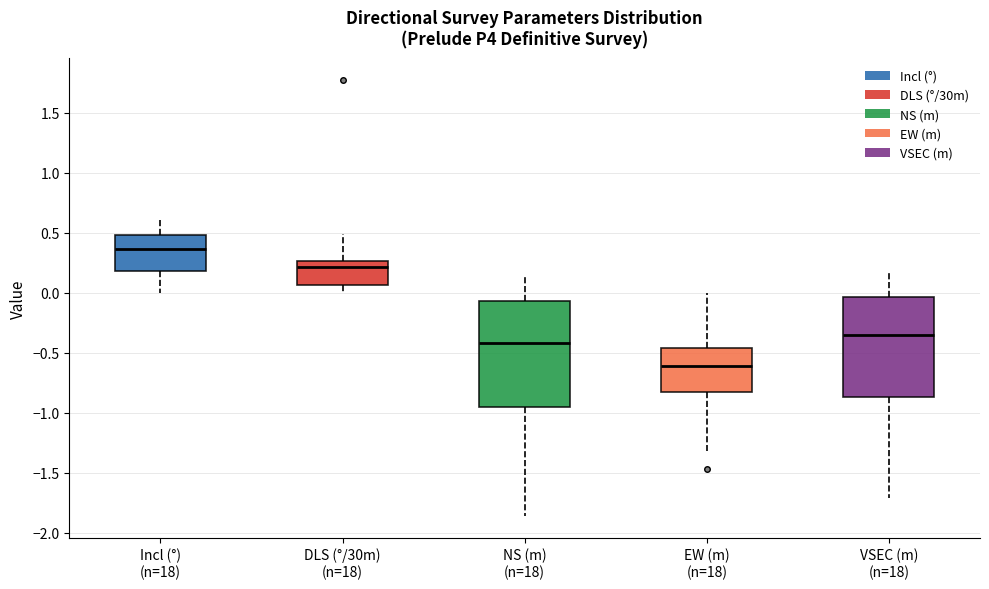

Reading left to right, read every box against the y-axis: the position of its median line, the range the box covers, and the ends of its whiskers. The values are not printed on the chart, so give them approximately, as read against the axis.

Incl (°) (n=18): median 0.35, box 0.20 to 0.50, whiskers 0.00 to 0.60
DLS (°/30m) (n=18): median 0.20, box 0.05 to 0.25, whiskers 0.00 to 0.50
NS (m) (n=18): median -0.40, box -0.95 to -0.05, whiskers -1.85 to 0.15
EW (m) (n=18): median -0.60, box -0.85 to -0.45, whiskers -1.30 to 0.00
VSEC (m) (n=18): median -0.35, box -0.85 to -0.05, whiskers -1.70 to 0.15